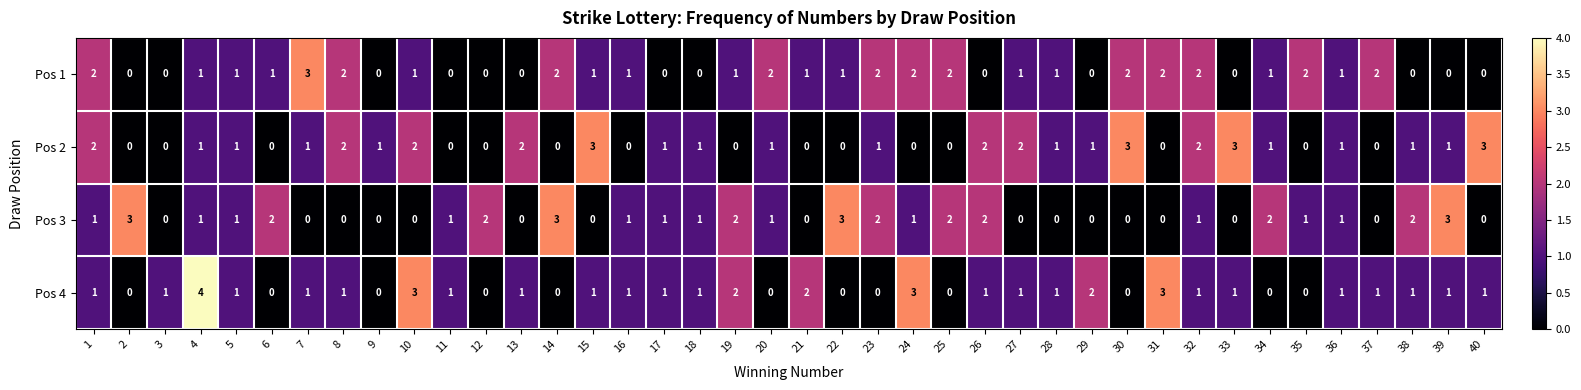

At which category is the sum across all series the highest?

4